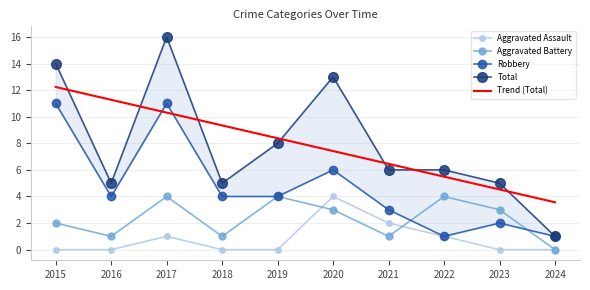

Which series has the largest range (max minus min)?

Total